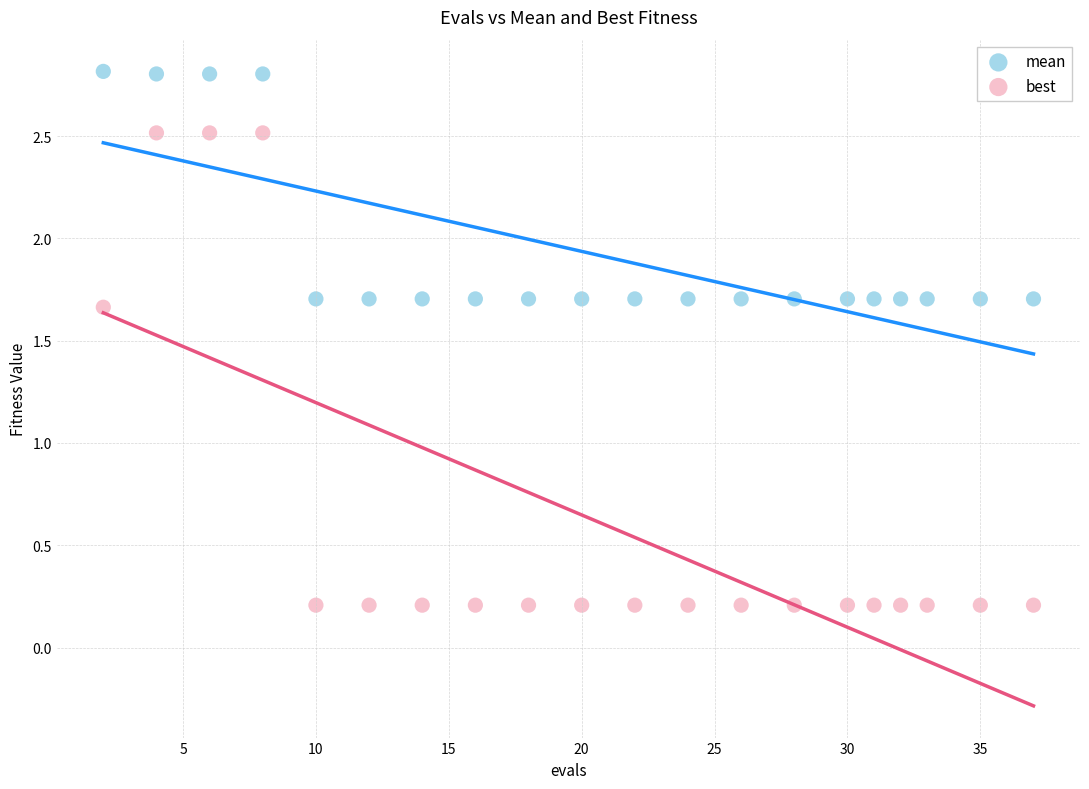

Which series has the widest spread of Y values?

best